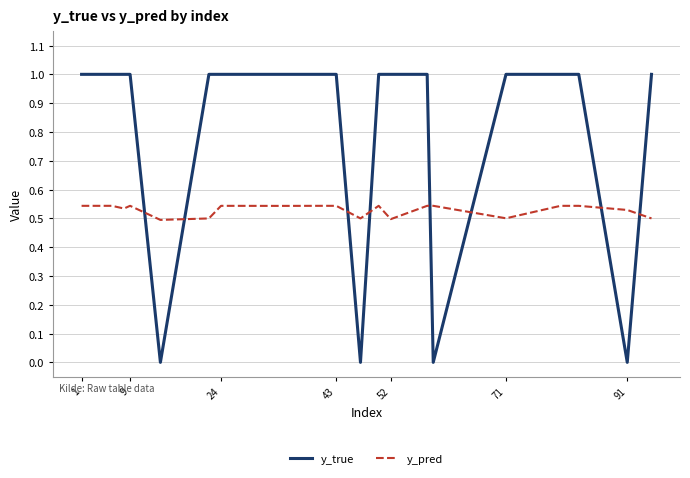

Rank the series by their maximum value, from lowest to highest.

y_pred, y_true